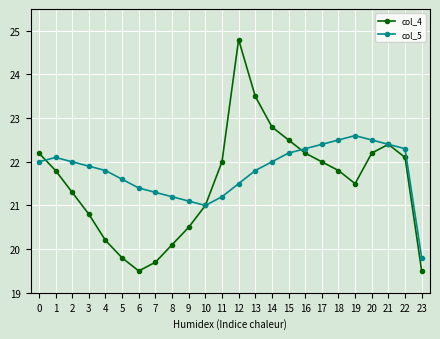

True or false: col_5 and col_4 cross at least once.

True